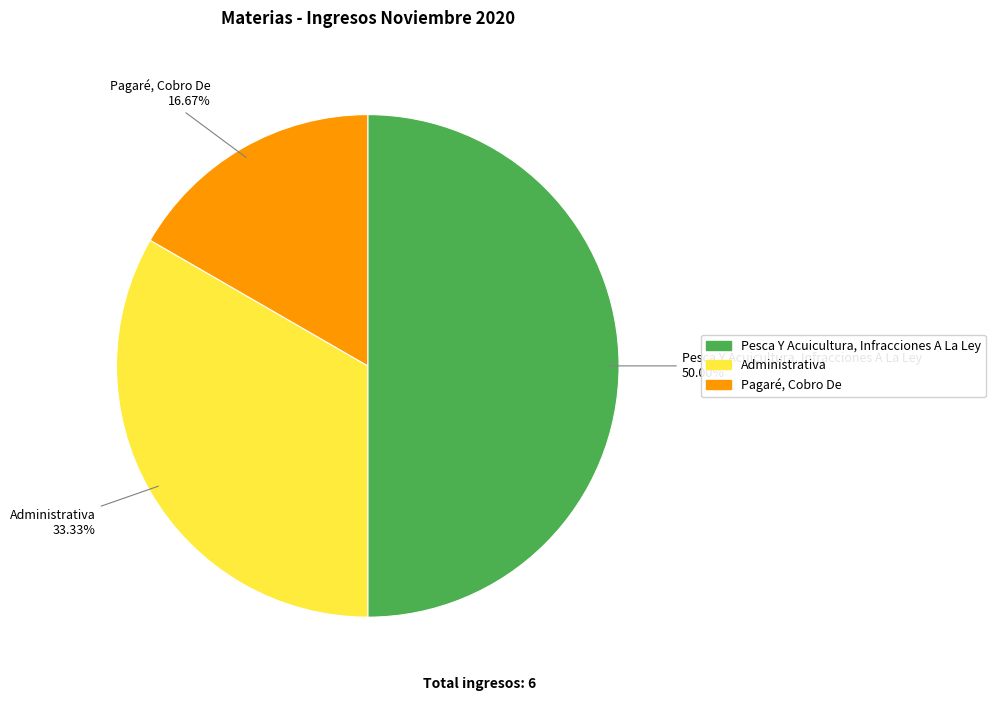

To the nearest percent, what percentage of the pie is Pagaré, Cobro De?

17%